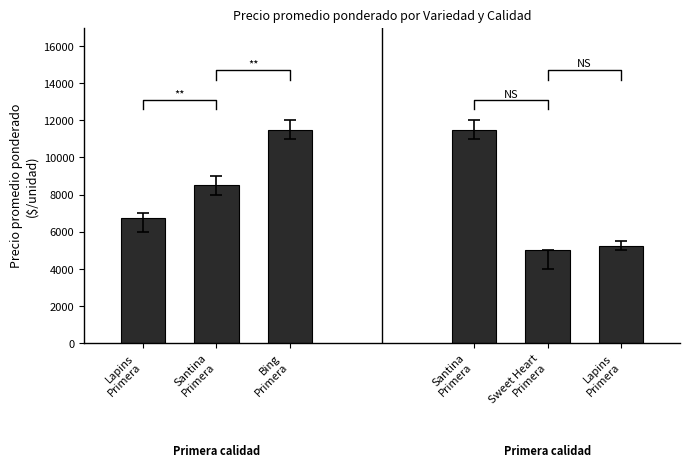

True or false: the data shows 8500 at Santina
Primera.

True